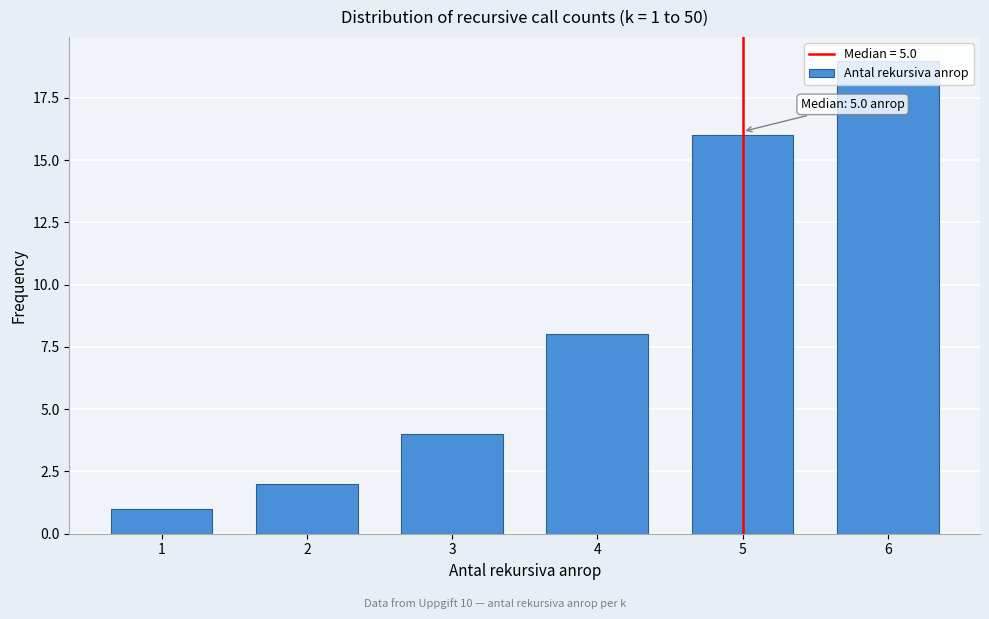

What is the change in value from 2 to 5?

+14